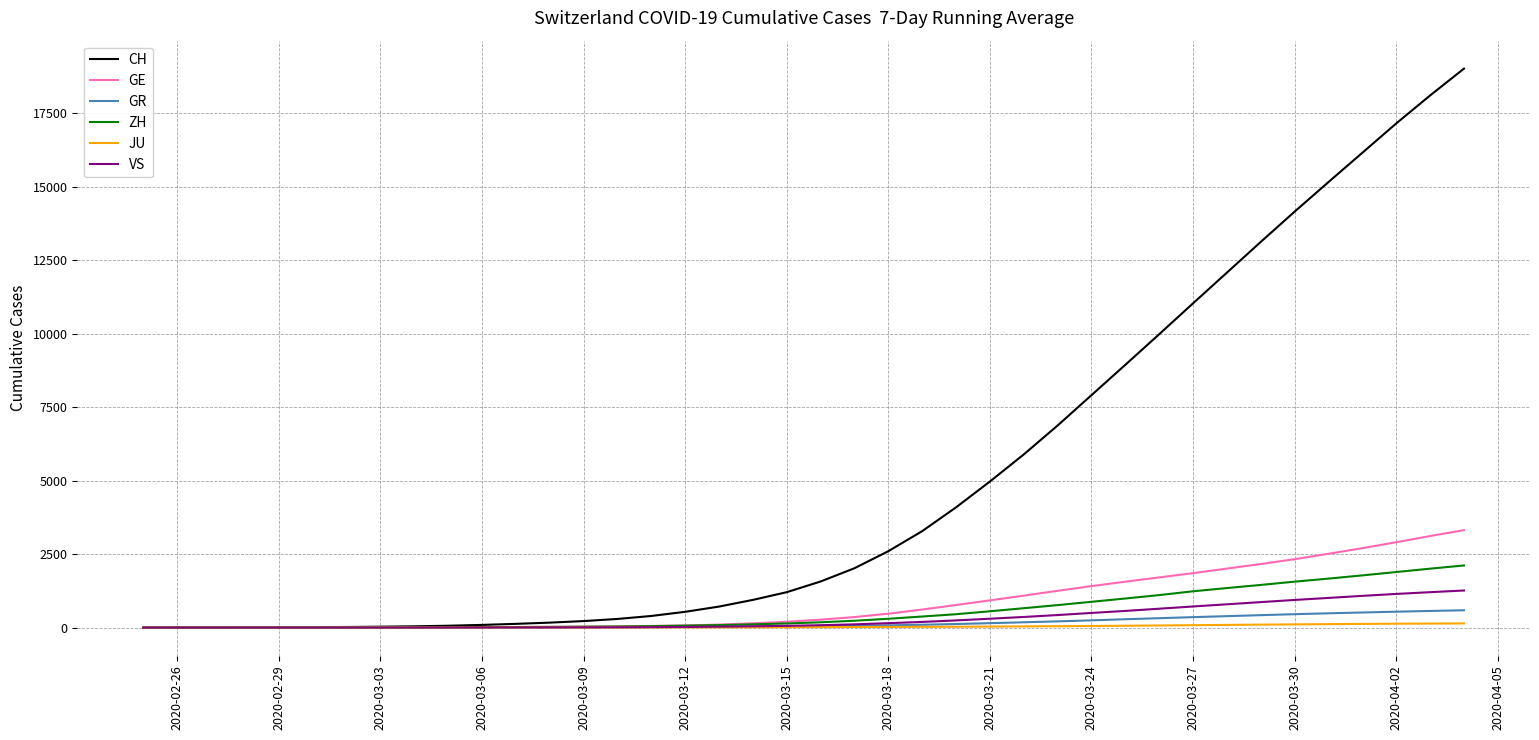

Which series has the largest range (max minus min)?

CH